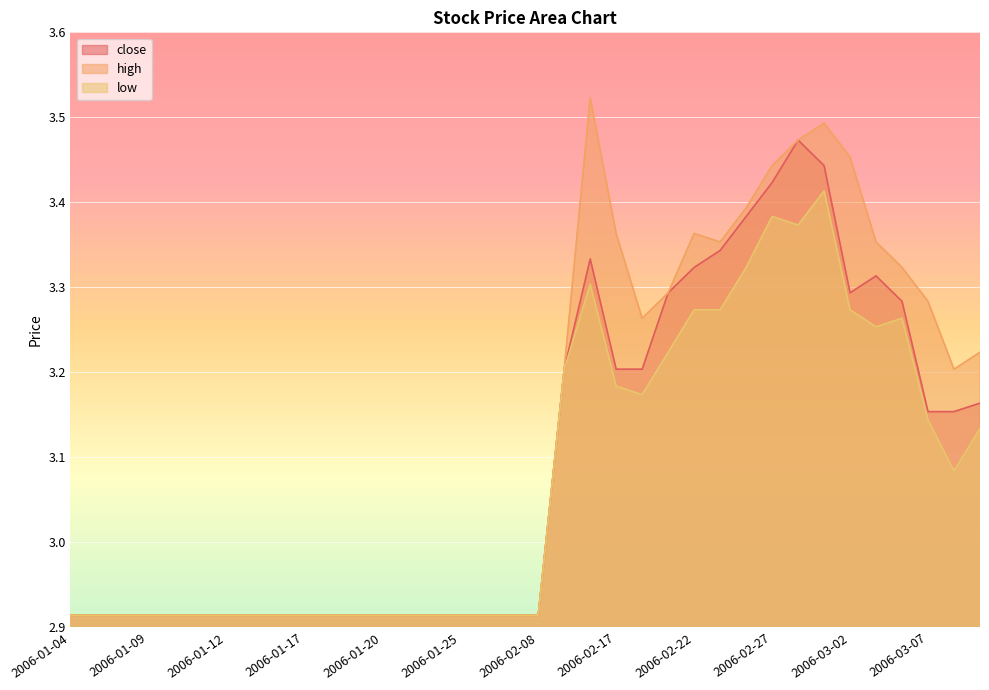

What is the sum of the close values at 2006-02-20 and 2006-03-07?

6.4